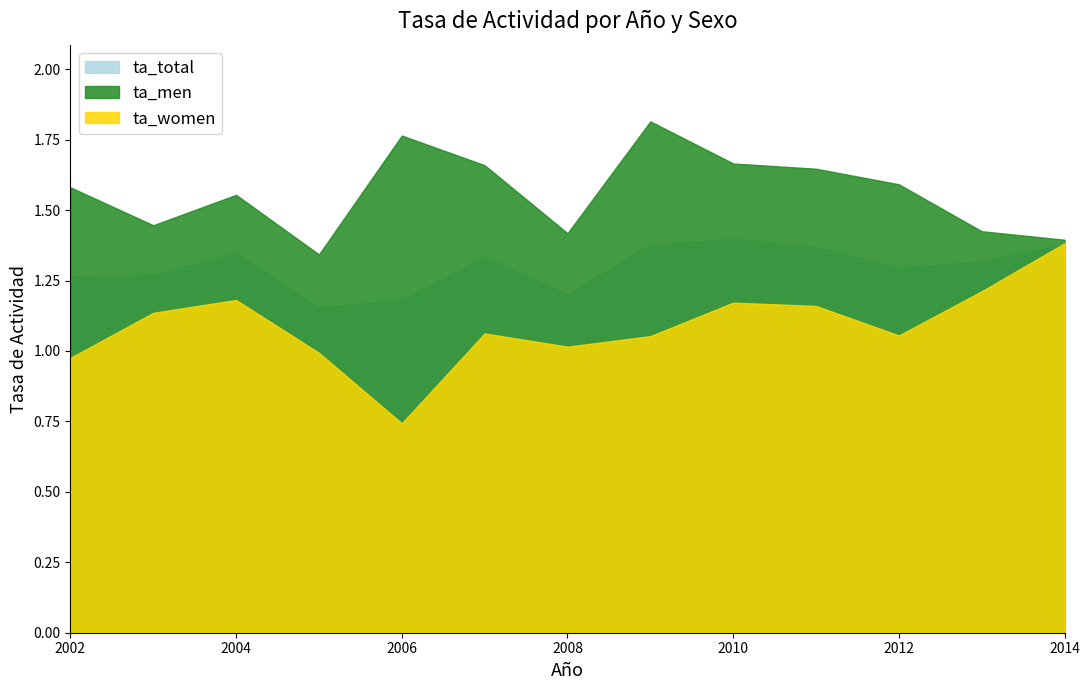

How many categories are shown in the chart?

13